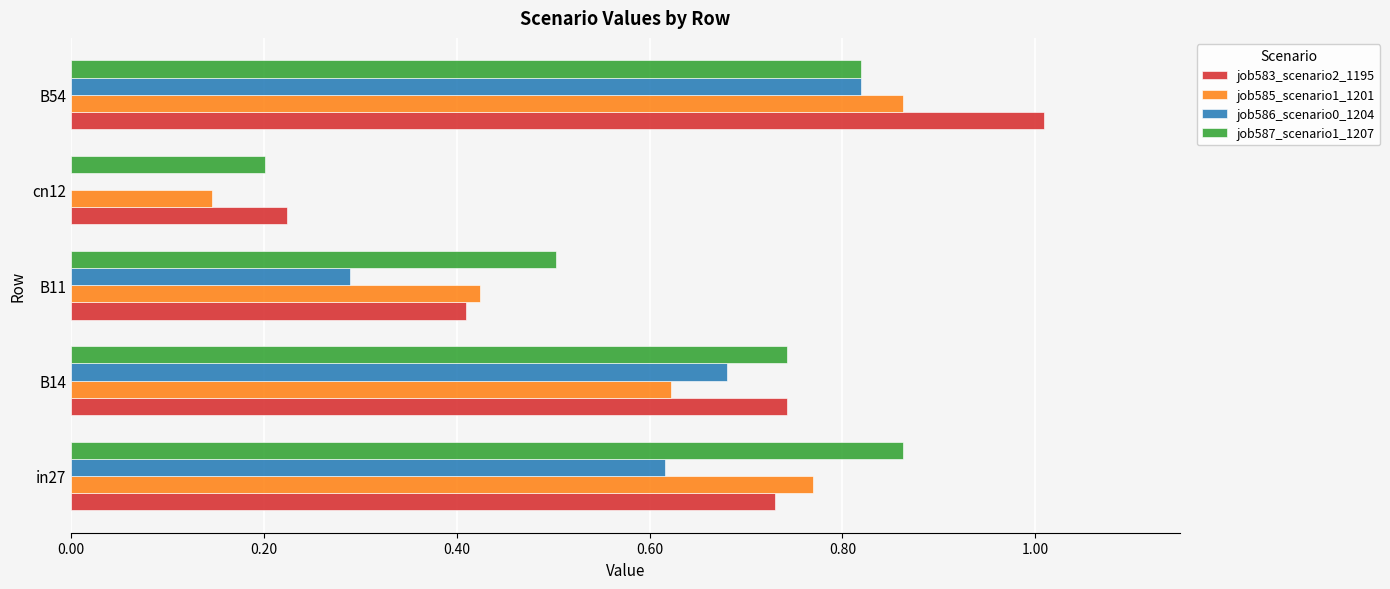

Where is job587_scenario1_1207 nearest to the value 0?

cn12